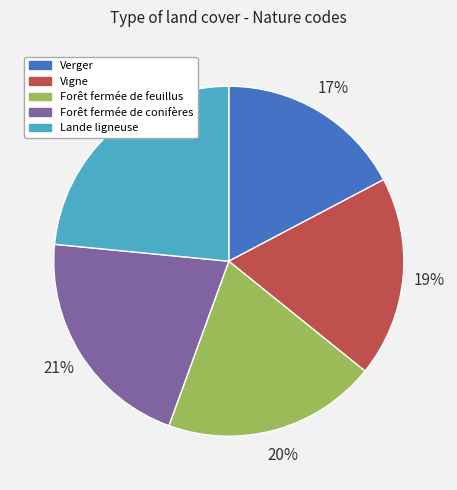

What is the largest slice in the pie chart?

Lande ligneuse